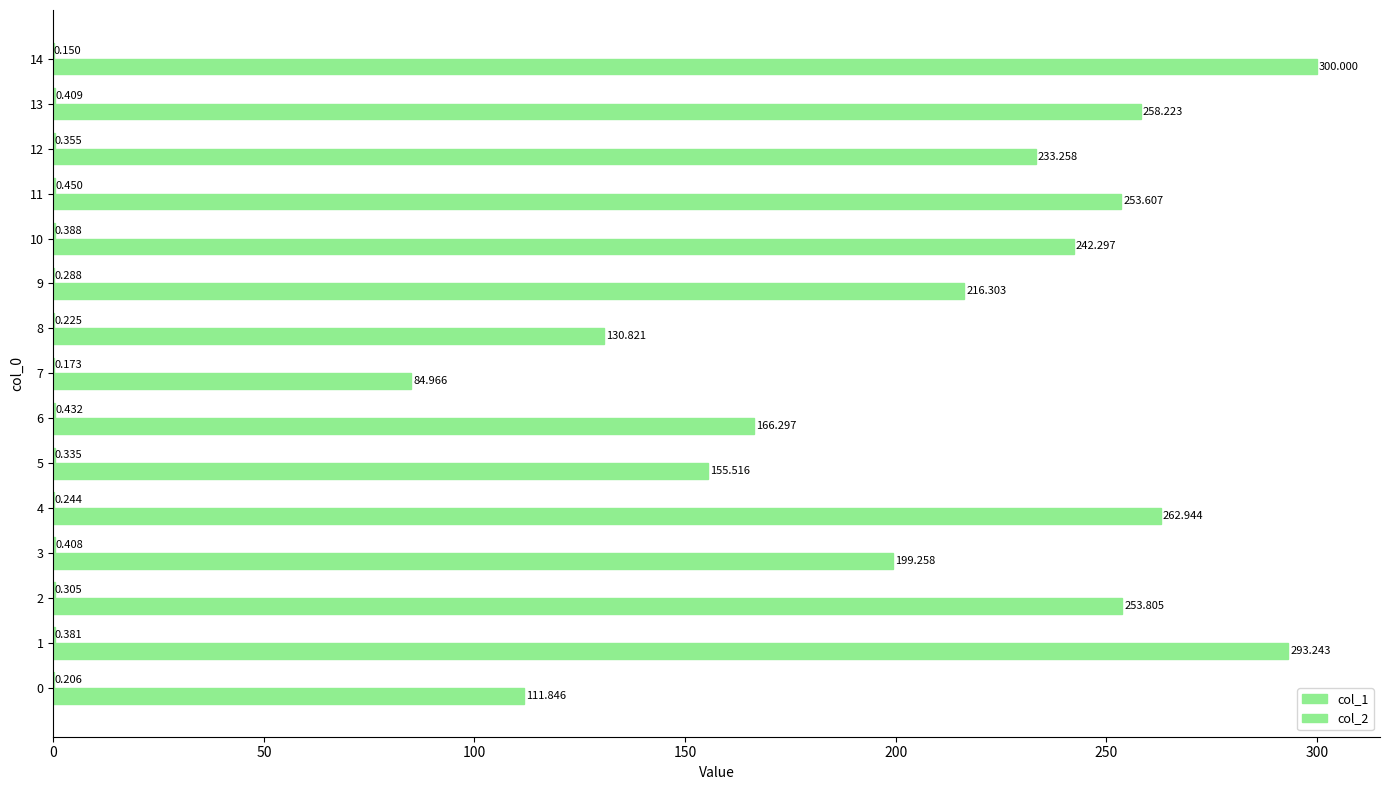

At which label is col_1 closest to 0?

14